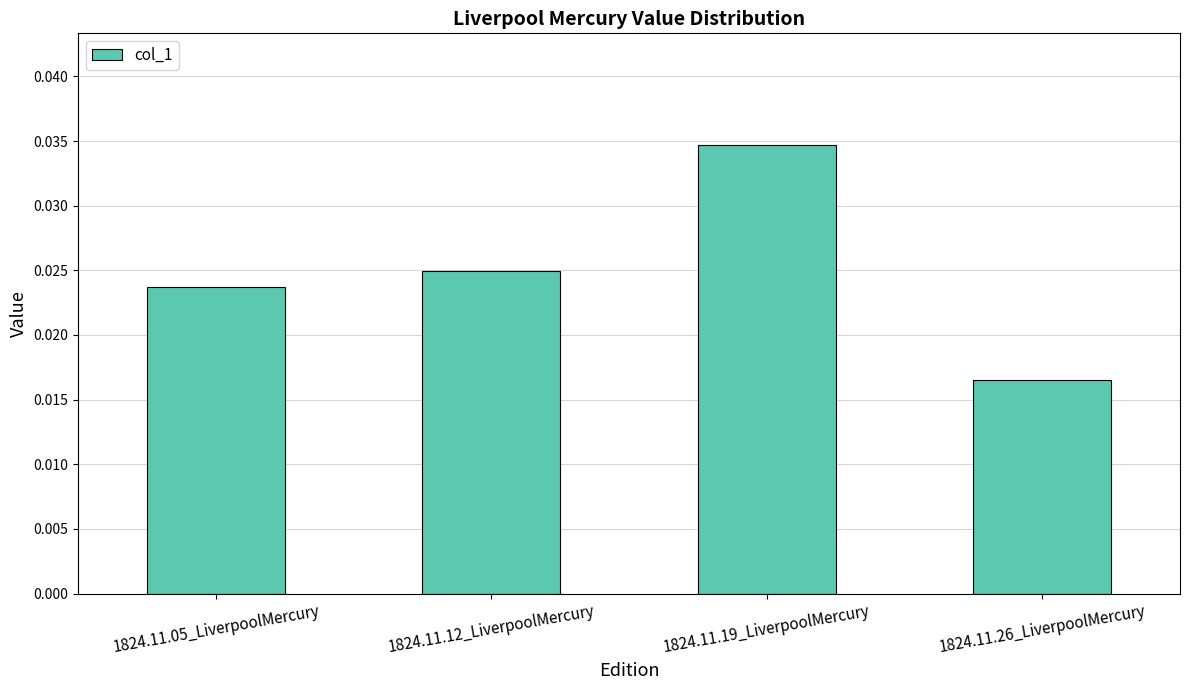

How many bars are there in total?

4